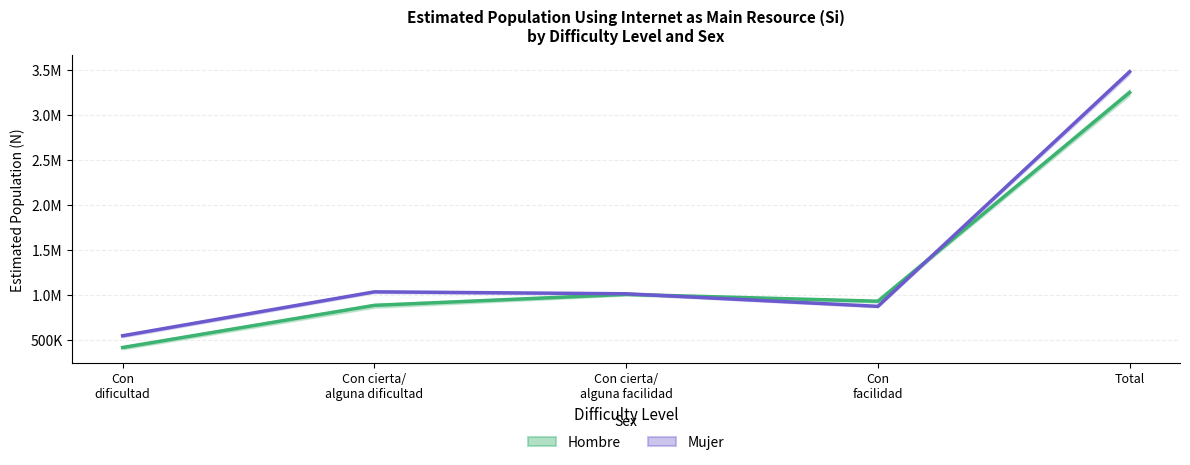

What is the label of the 2nd point from the left?

Con cierta/
alguna dificultad